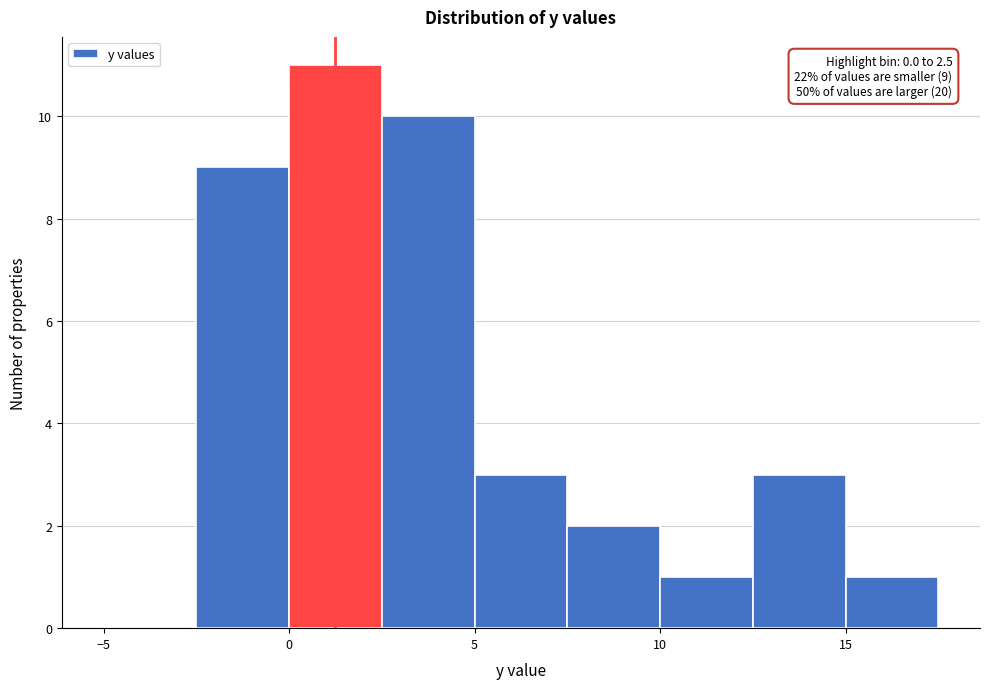

Over which range of the x-axis is the bar tallest?

0.0 to 2.5